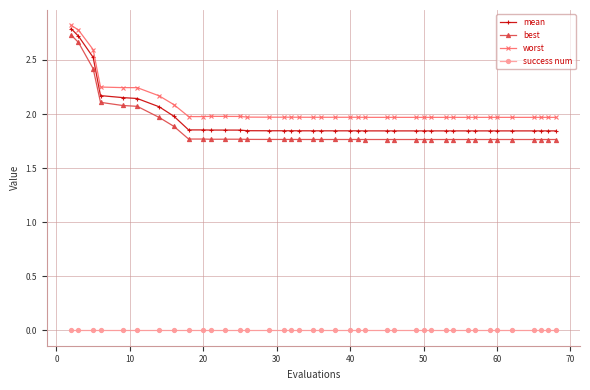

List the series in order of their peak value, lowest first.

success num, best, mean, worst